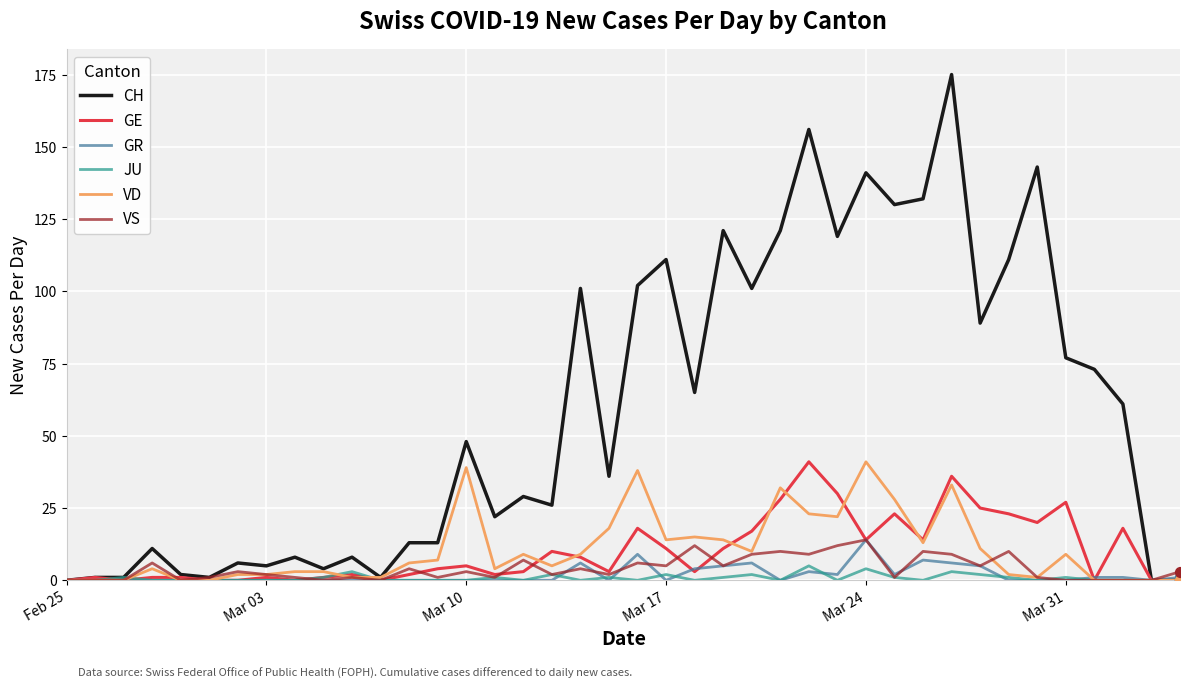

Which series has the largest range (max minus min)?

CH